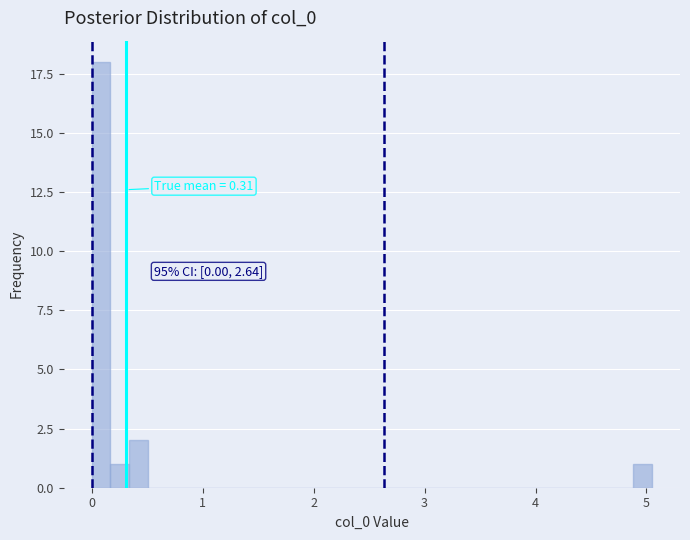

Around what value on the x-axis is the tallest bar? Give the approximate position of its centre, as read against the axis.

0.1